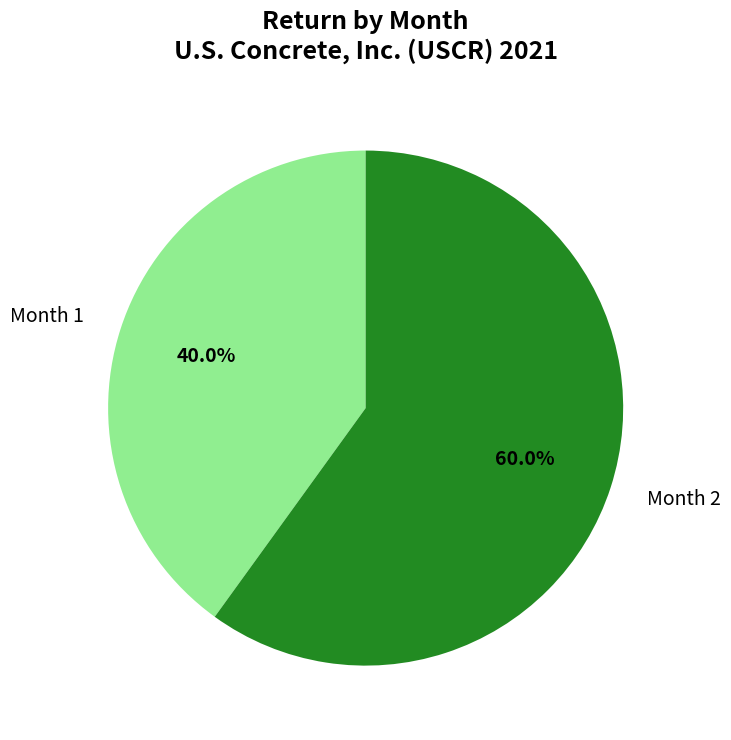

Combined, what portion of the pie is Month 2 and Month 1?

100.0%